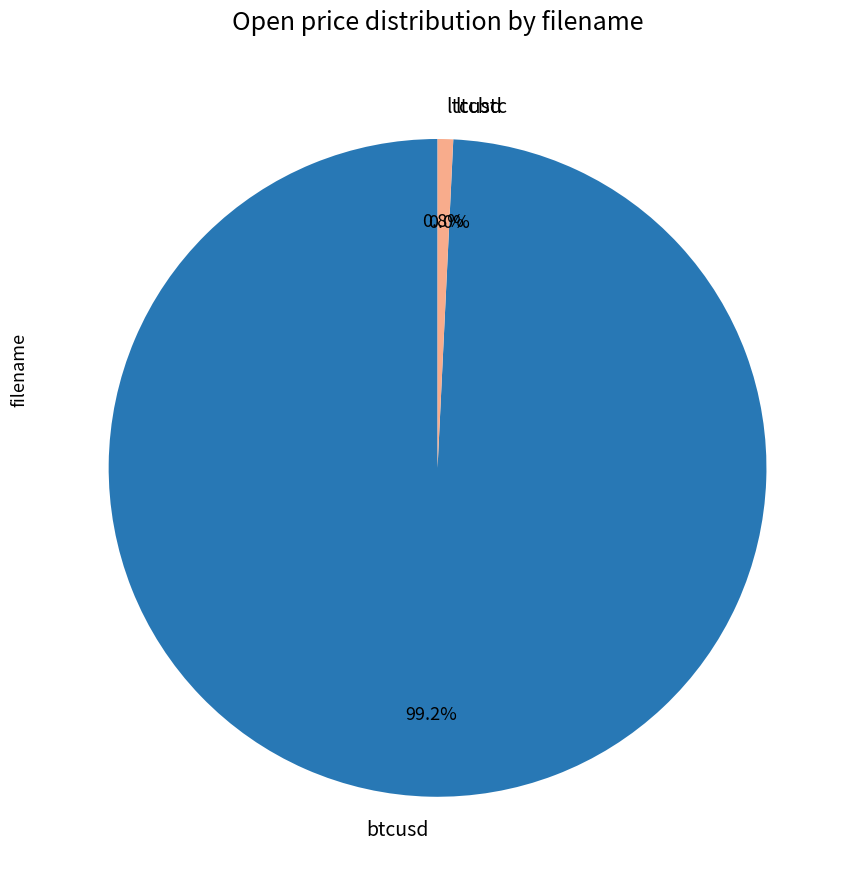

What portion of the pie excludes ltcusd?

99.2%